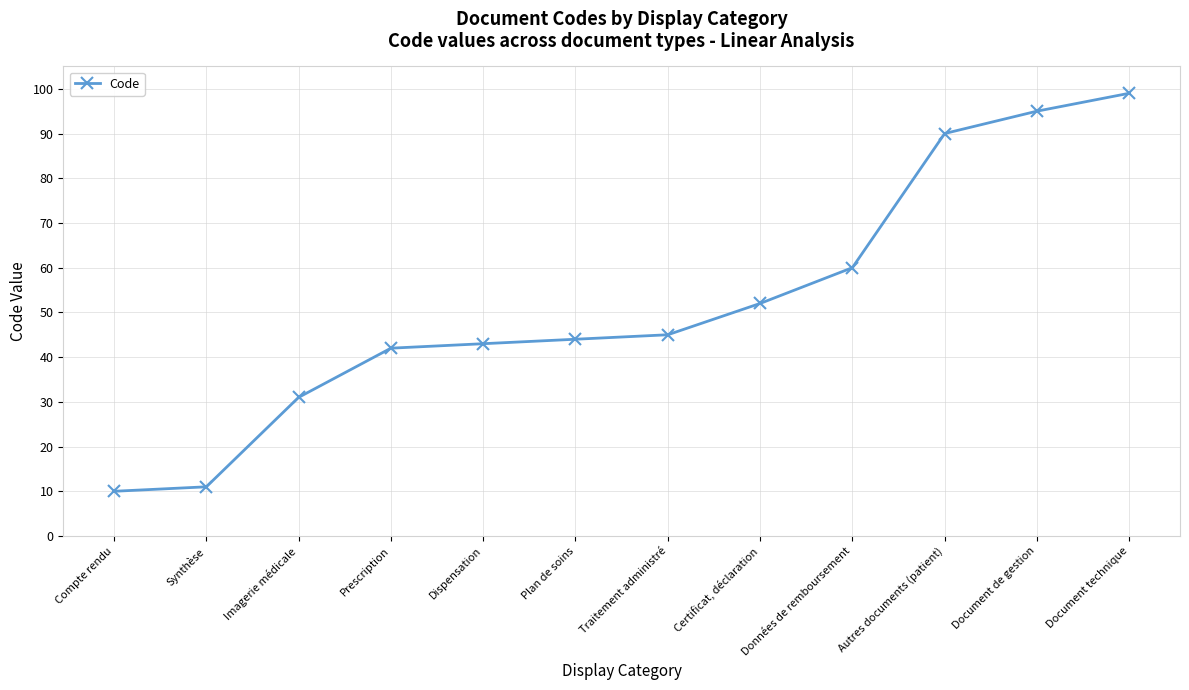

Rank the categories by value from lowest to highest.

Compte rendu, Synthèse, Imagerie médicale, Prescription, Dispensation, Plan de soins, Traitement administré, Certificat, déclaration, Données de remboursement, Autres documents (patient), Document de gestion, Document technique